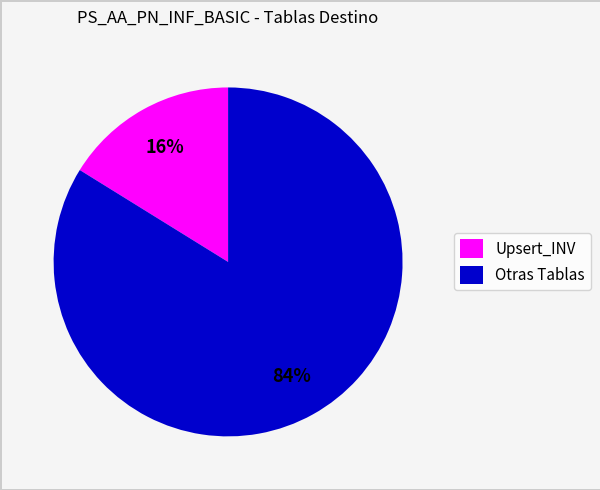

Approximately how many times larger is the value at Otras Tablas compared to Upsert_INV?

5.2